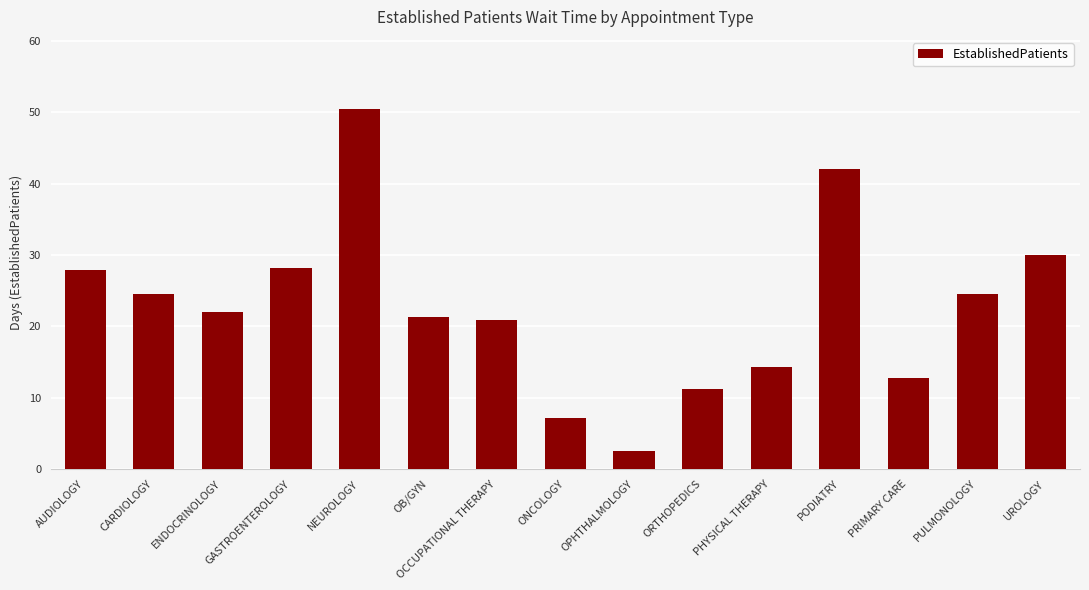

Reading left to right, extract all data points from this chart.

AUDIOLOGY=27.9	CARDIOLOGY=24.5	ENDOCRINOLOGY=22.0	GASTROENTEROLOGY=28.2	NEUROLOGY=50.5	OB/GYN=21.3	OCCUPATIONAL THERAPY=20.9	ONCOLOGY=7.1	OPHTHALMOLOGY=2.5	ORTHOPEDICS=11.2	PHYSICAL THERAPY=14.3	PODIATRY=42.1	PRIMARY CARE=12.7	PULMONOLOGY=24.5	UROLOGY=30.0